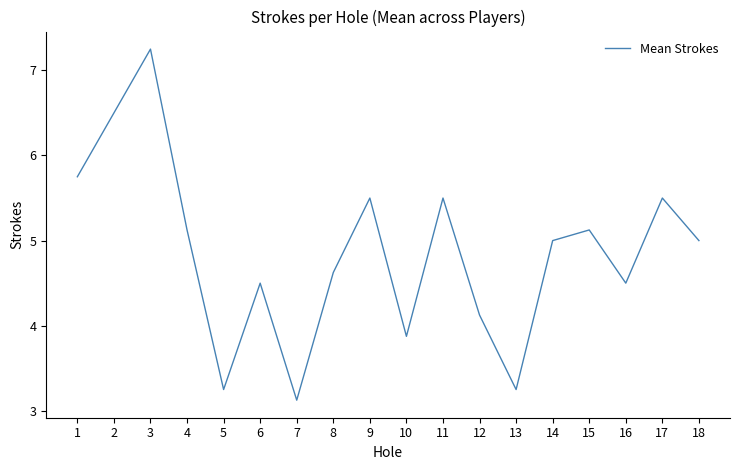

What is the change in value from 4 to 9?

+0.4